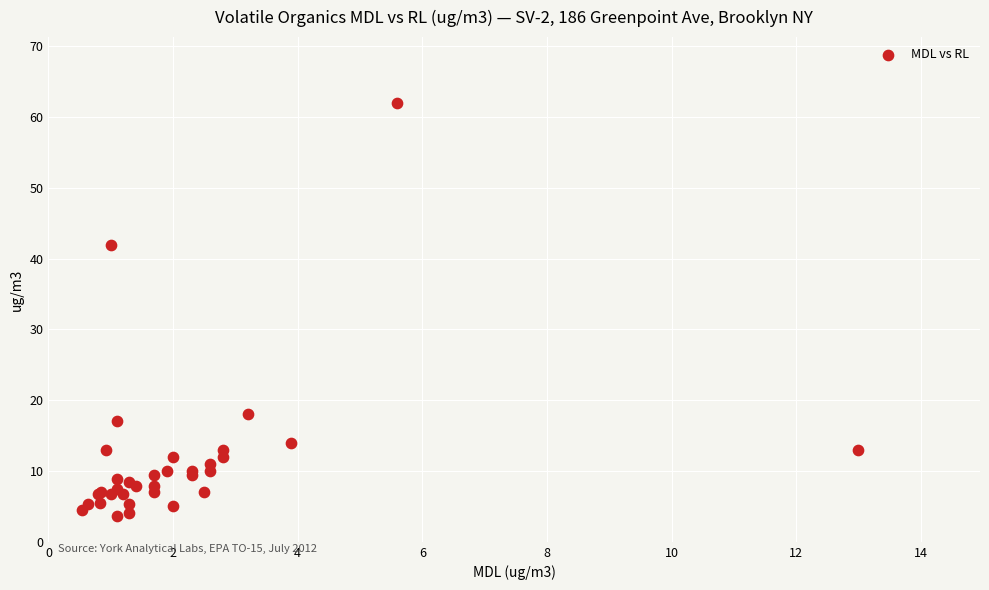

What Y value in the scatter plot is closest to 32?

42.0